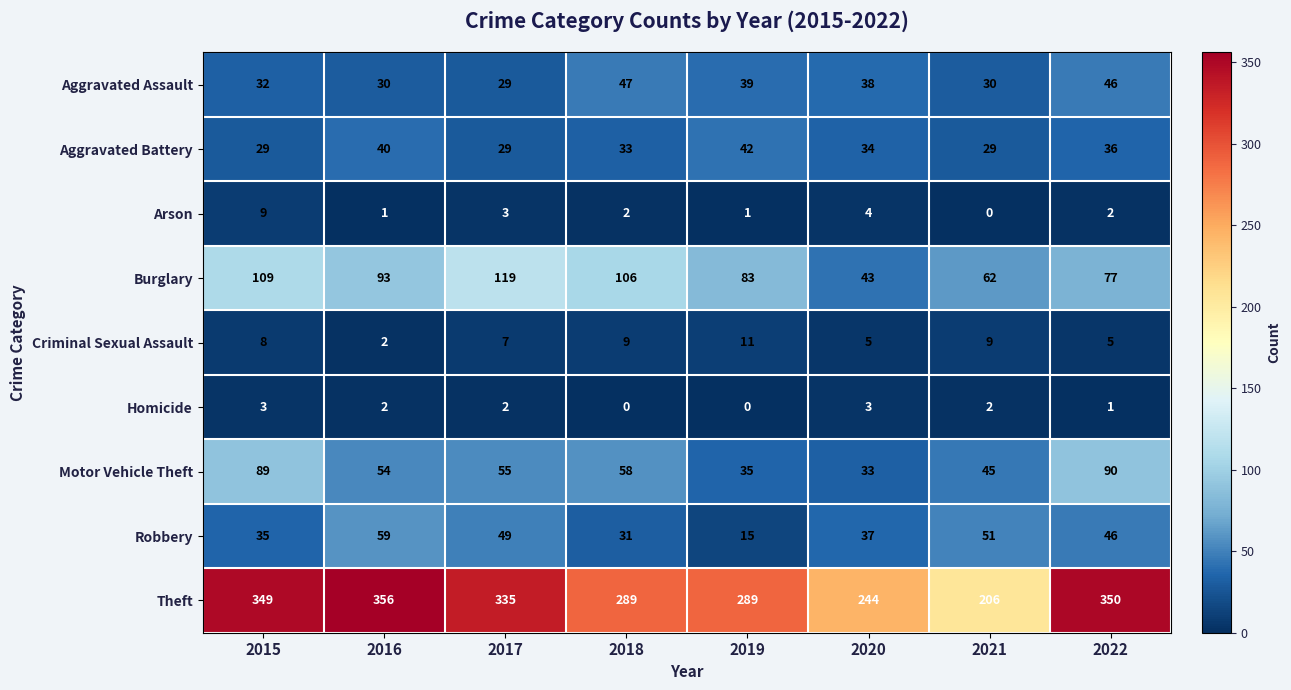

Which category has the highest value in the Aggravated Assault series?

2018